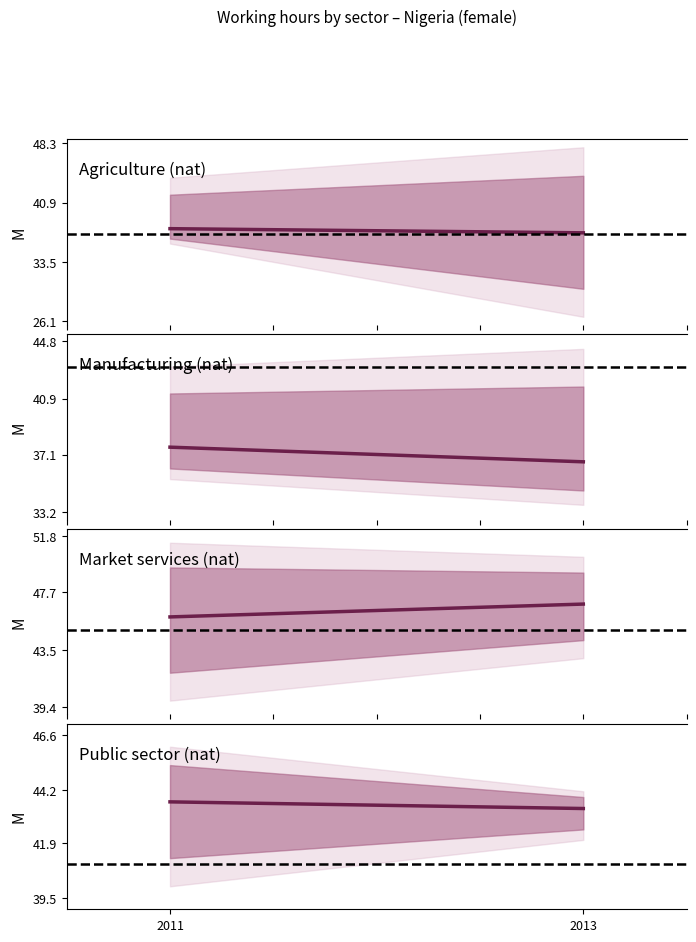

The value of Market services (nat) at 2011 is 77.6. True or false?

False